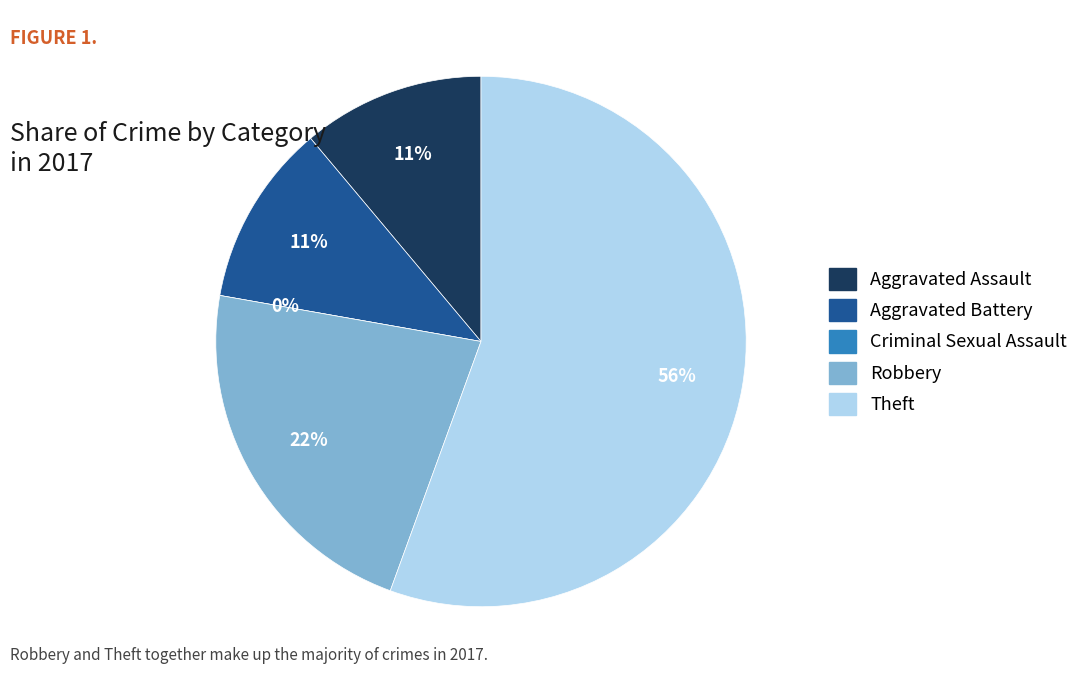

To the nearest percent, what is the difference between the Theft and Criminal Sexual Assault slice percentages?

56%